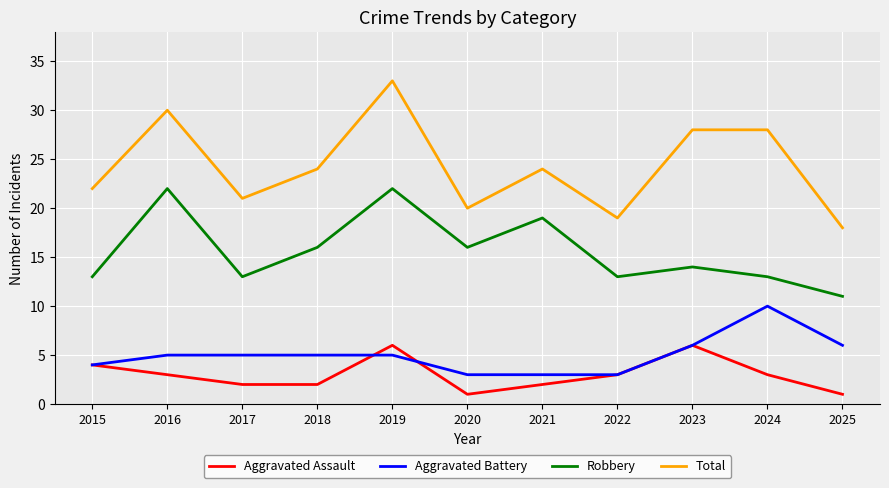

What is the difference between the maximum and minimum values in the Aggravated Assault series?

5